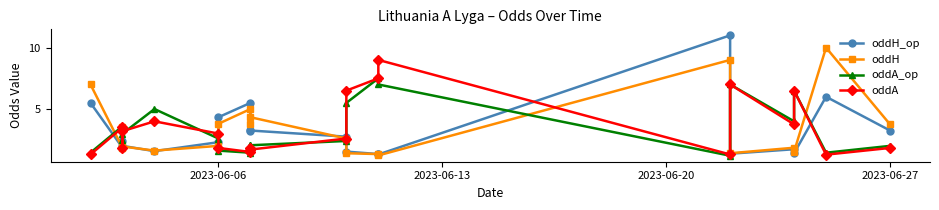

After their last crossing, which series has the higher values: oddA_op or oddA?

oddA